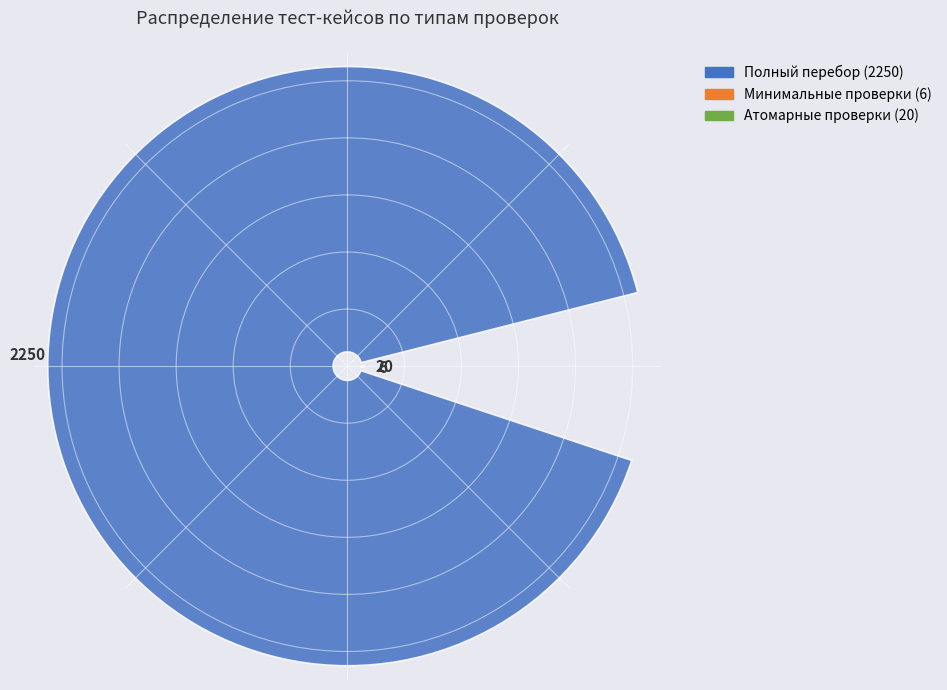

How many slices are in this pie chart?

3